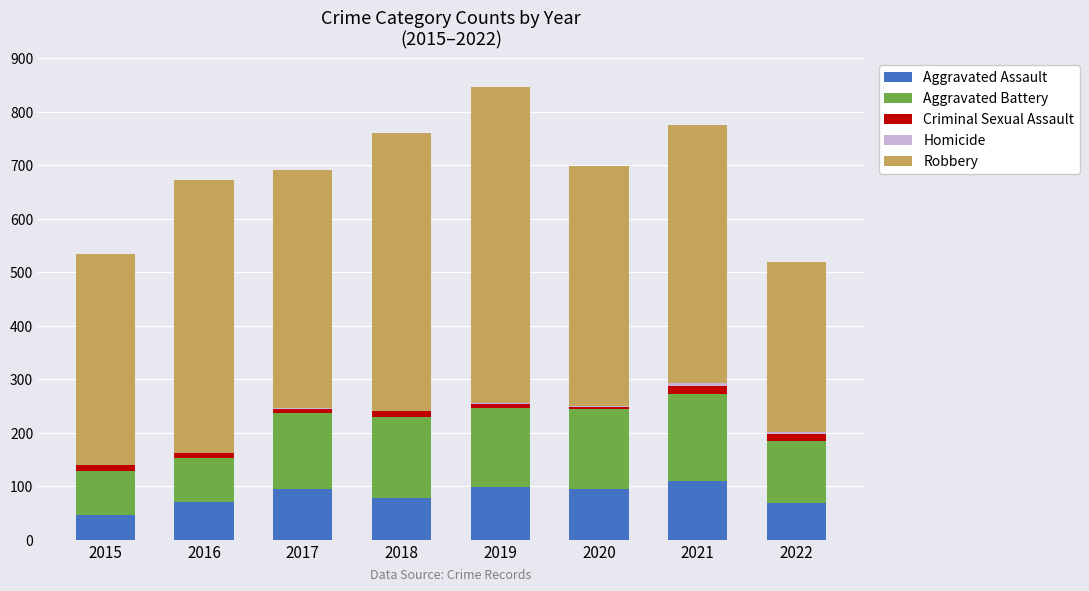

The value of Aggravated Assault at 2017 is 135. True or false?

False